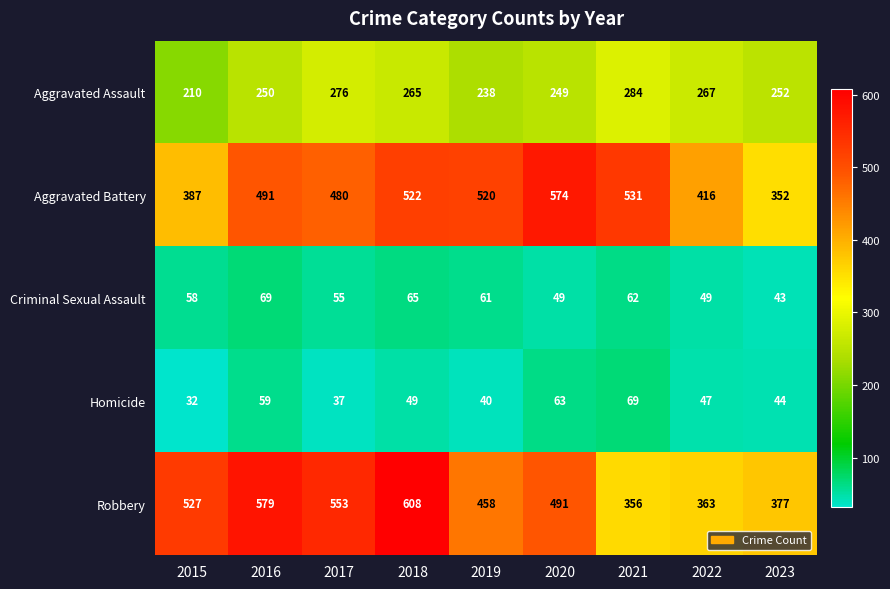

What is the maximum value shown in the chart?

608